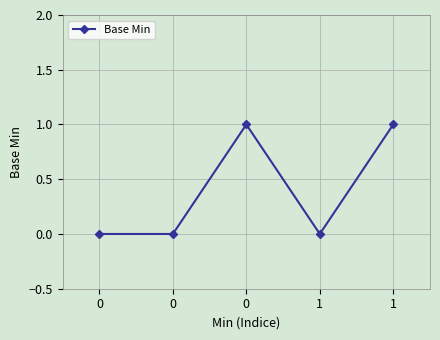

Is this an area chart (filled region under the line)?

No